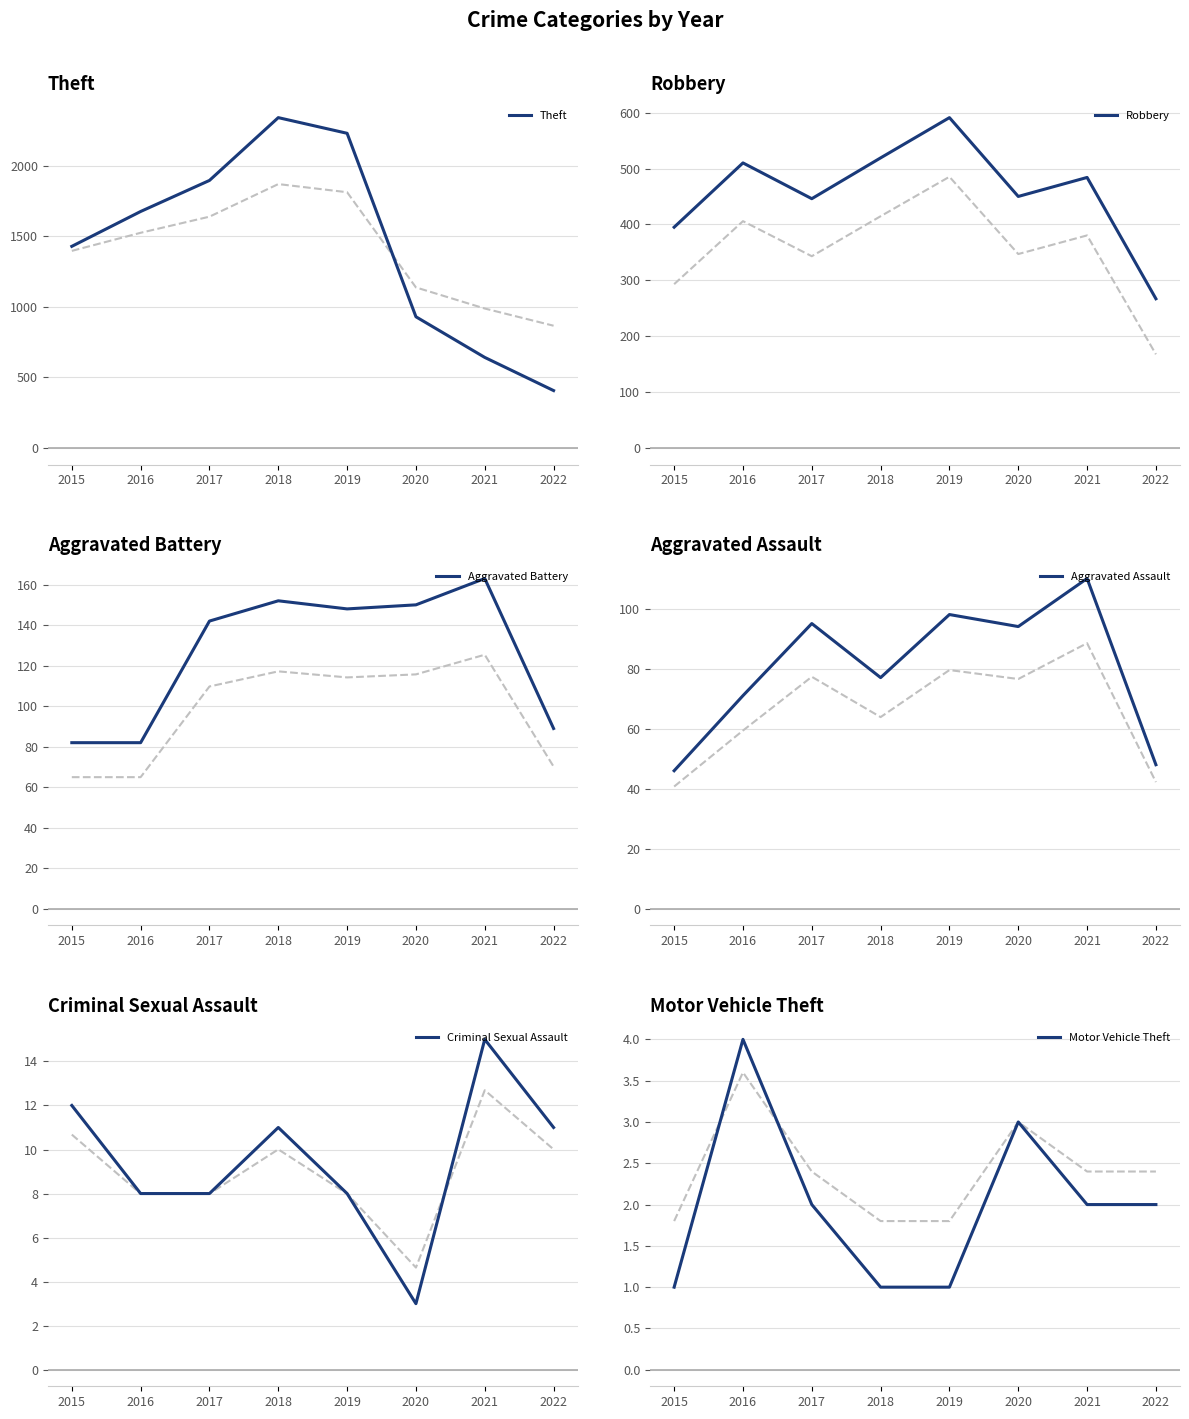

True or false: Criminal Sexual Assault has a value of 18 at 2015.

False